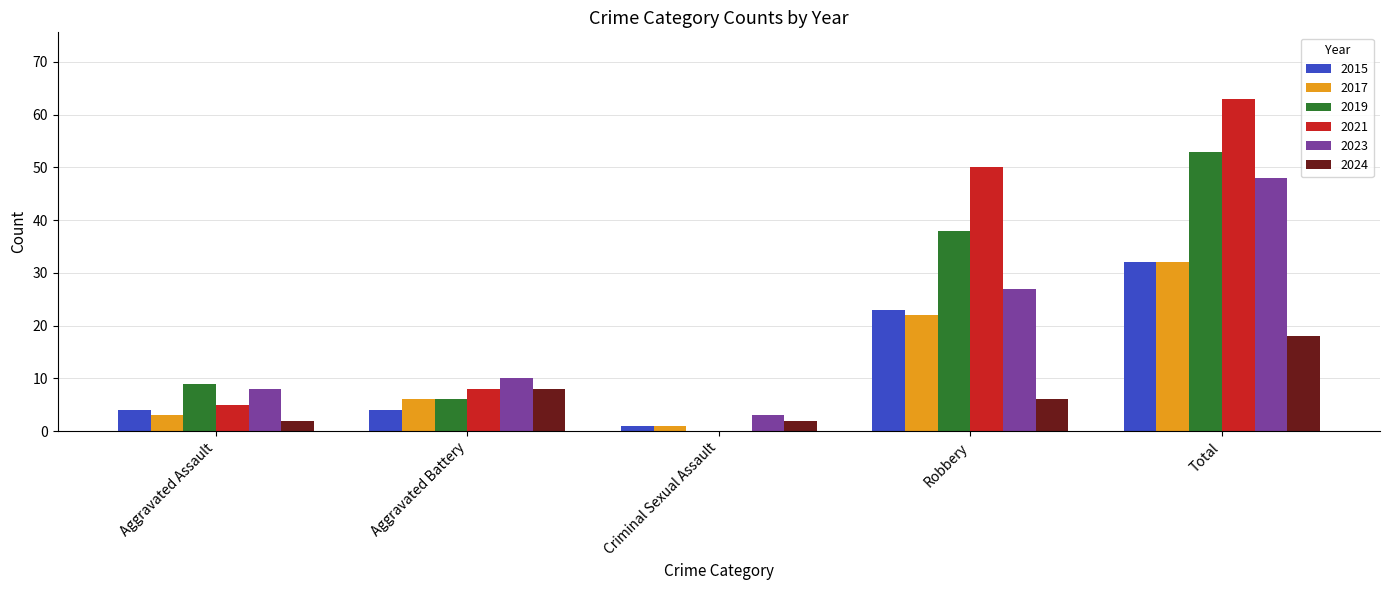

Where is 2019 nearest to the value 26?

Robbery